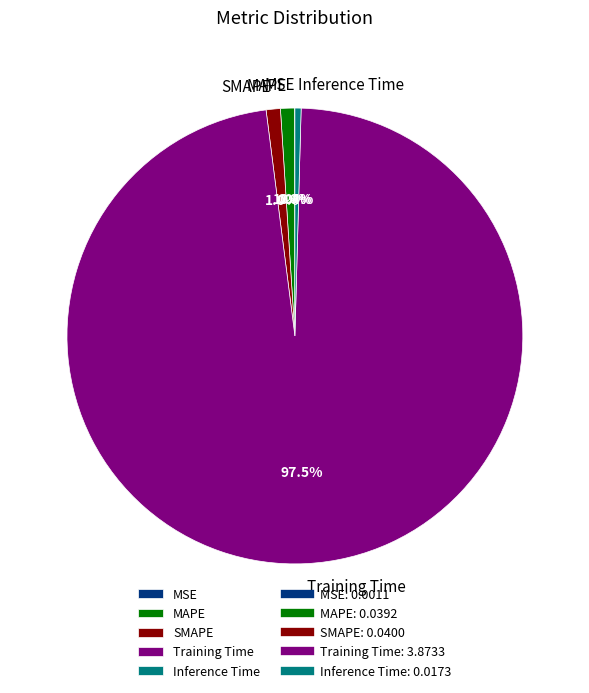

What percentage is NOT represented by SMAPE?

99.0%